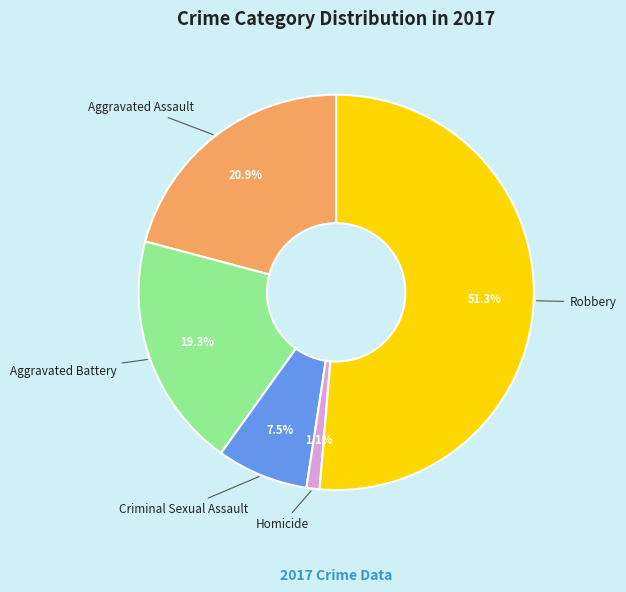

Which has a higher value, Aggravated Battery or Criminal Sexual Assault?

Aggravated Battery